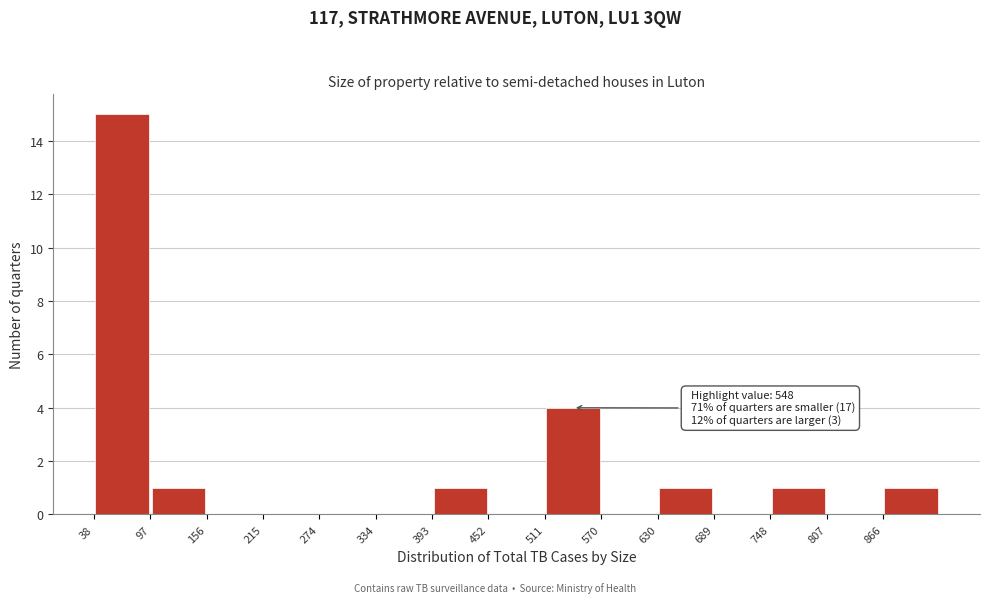

Which range on the x-axis has the tallest bar?

40 to 100